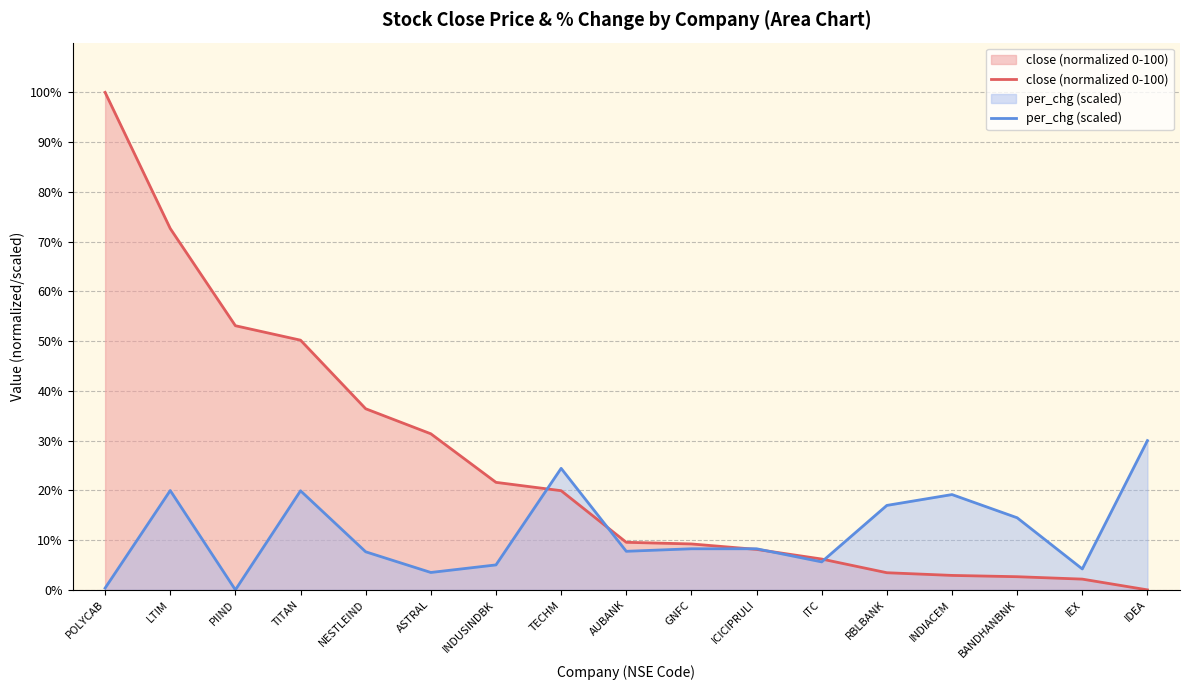

At which label is per_chg (scaled) closest to 15?

BANDHANBNK